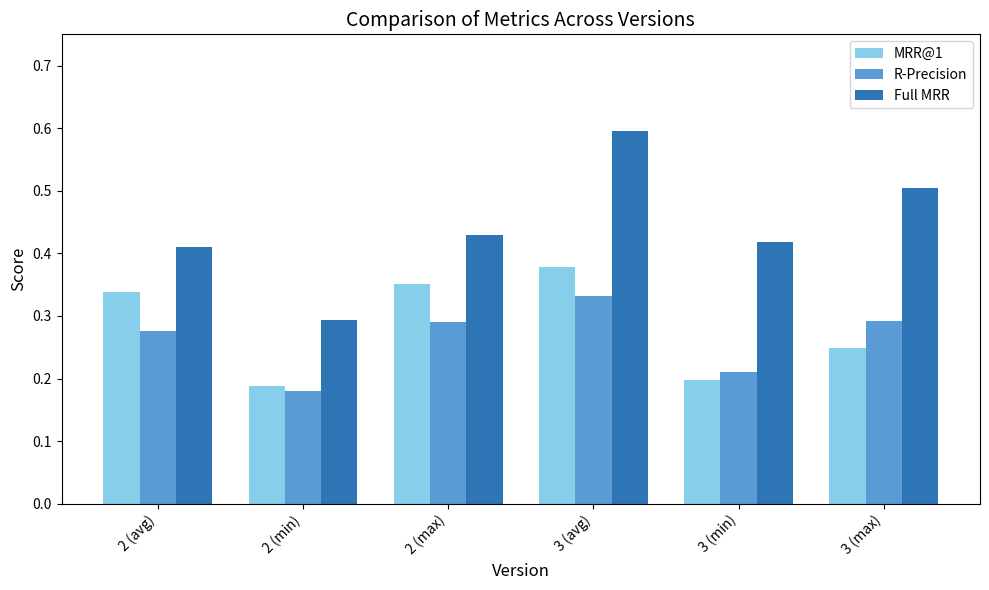

How many bars are there in each group?

3